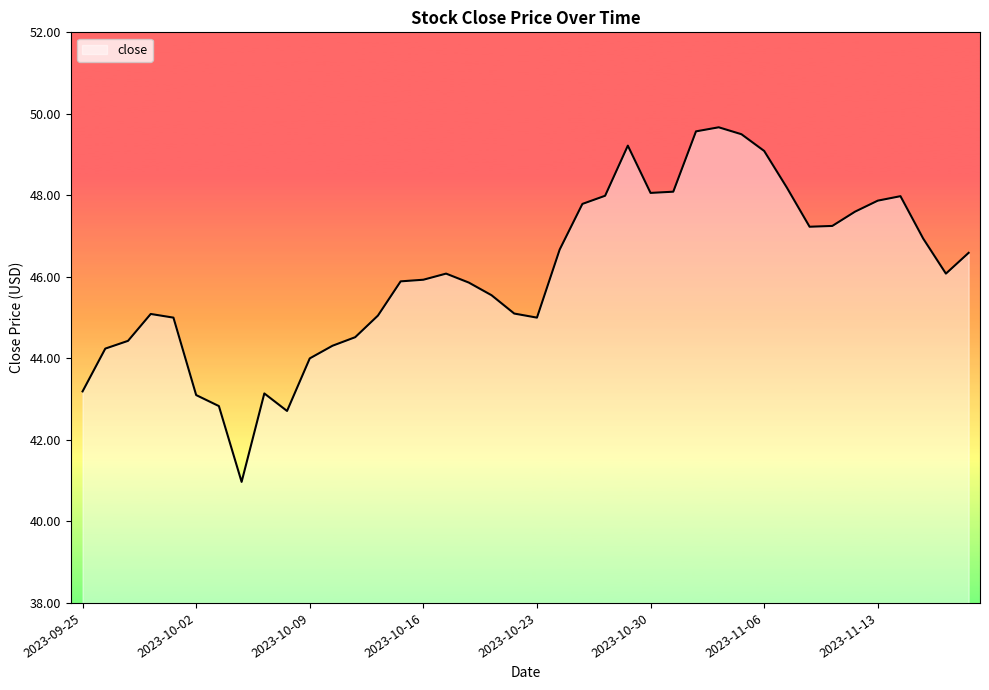

What is the smallest value displayed?

41.0